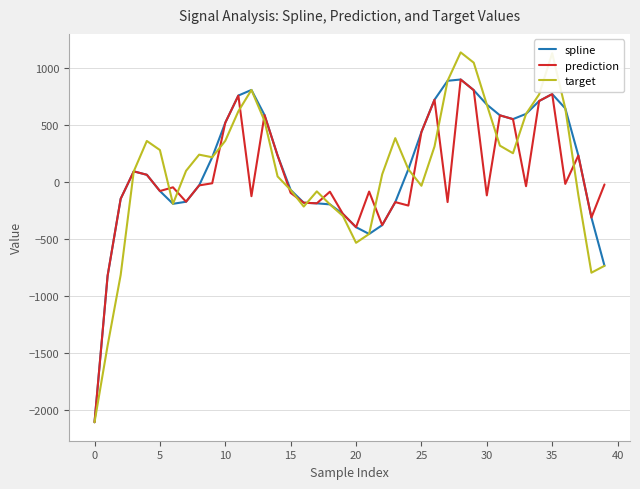

Which series has the widest spread of values?

target